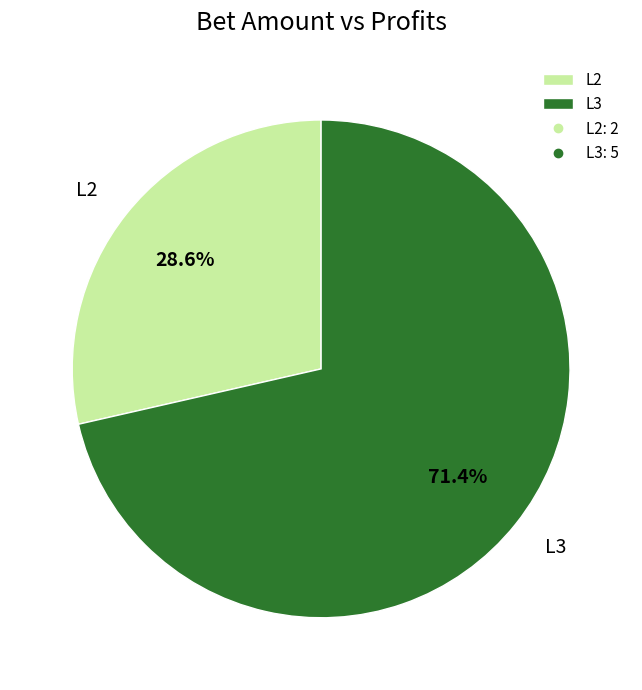

What is the smallest slice in the pie chart?

L2